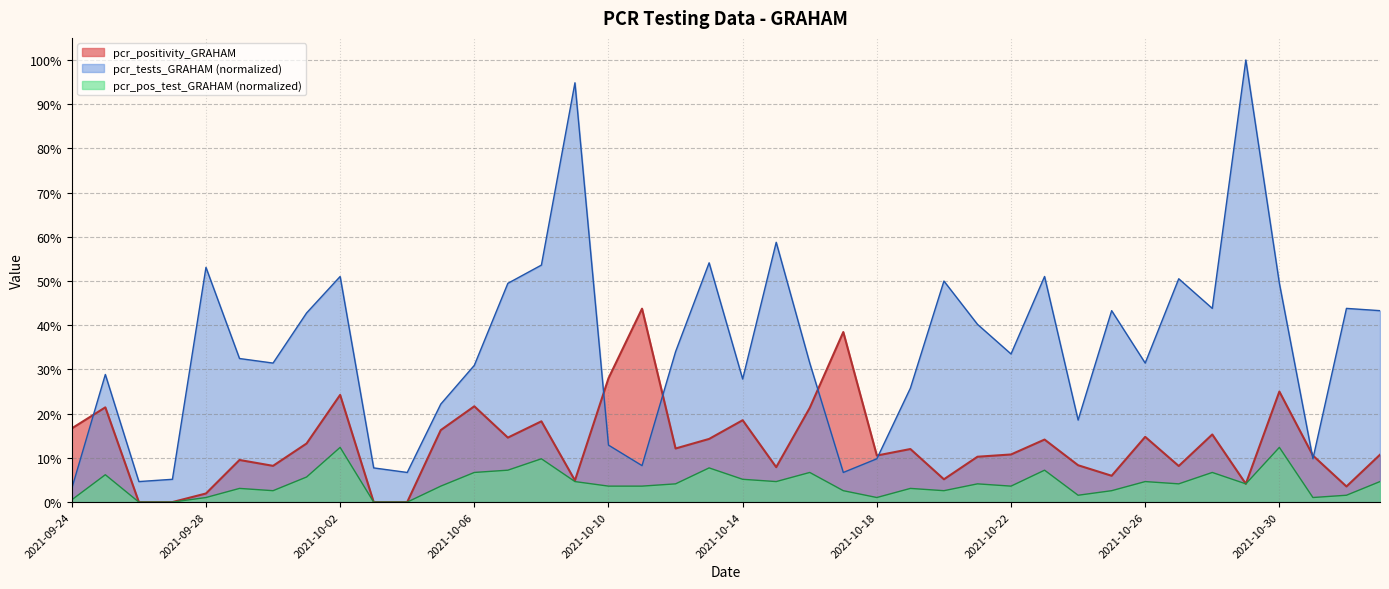

List the labels in order of pcr_positivity_GRAHAM value, smallest first.

2021-09-26, 2021-09-27, 2021-10-03, 2021-10-04, 2021-09-28, 2021-11-01, 2021-10-29, 2021-10-09, 2021-10-20, 2021-10-25, 2021-10-15, 2021-10-27, 2021-09-30, 2021-10-24, 2021-09-29, 2021-10-21, 2021-10-18, 2021-10-31, 2021-11-02, 2021-10-22, 2021-10-19, 2021-10-12, 2021-10-01, 2021-10-23, 2021-10-13, 2021-10-07, 2021-10-26, 2021-10-28, 2021-10-05, 2021-09-24, 2021-10-08, 2021-10-14, 2021-10-16, 2021-09-25, 2021-10-06, 2021-10-02, 2021-10-30, 2021-10-10, 2021-10-17, 2021-10-11